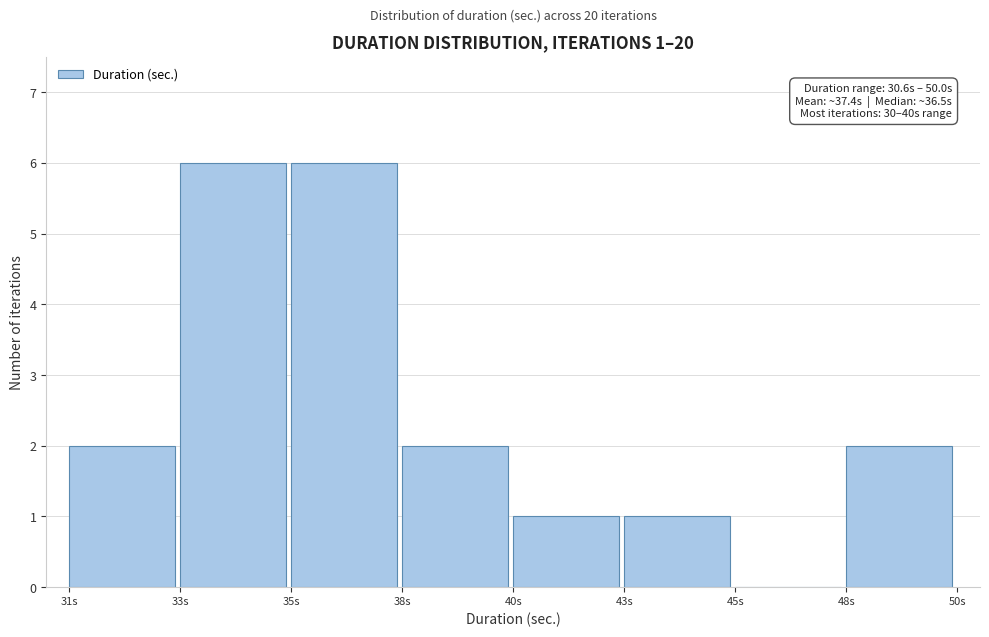

Reading left to right, transcribe all the data shown in this chart.

31s=2	33s=6	35s=6	38s=2	40s=1	43s=1	45s=0	48s=2